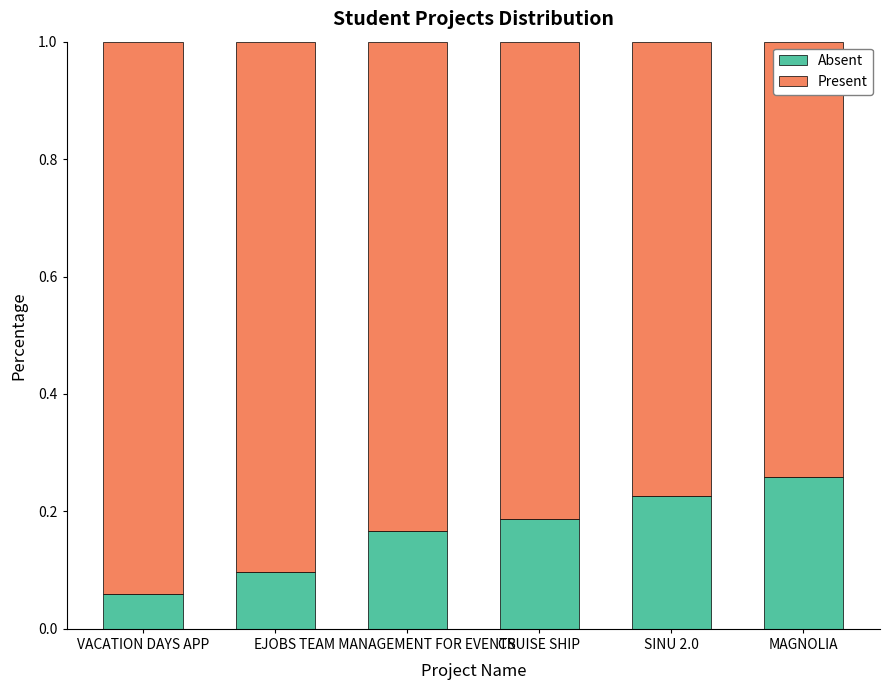

How many bars are there in total?

6